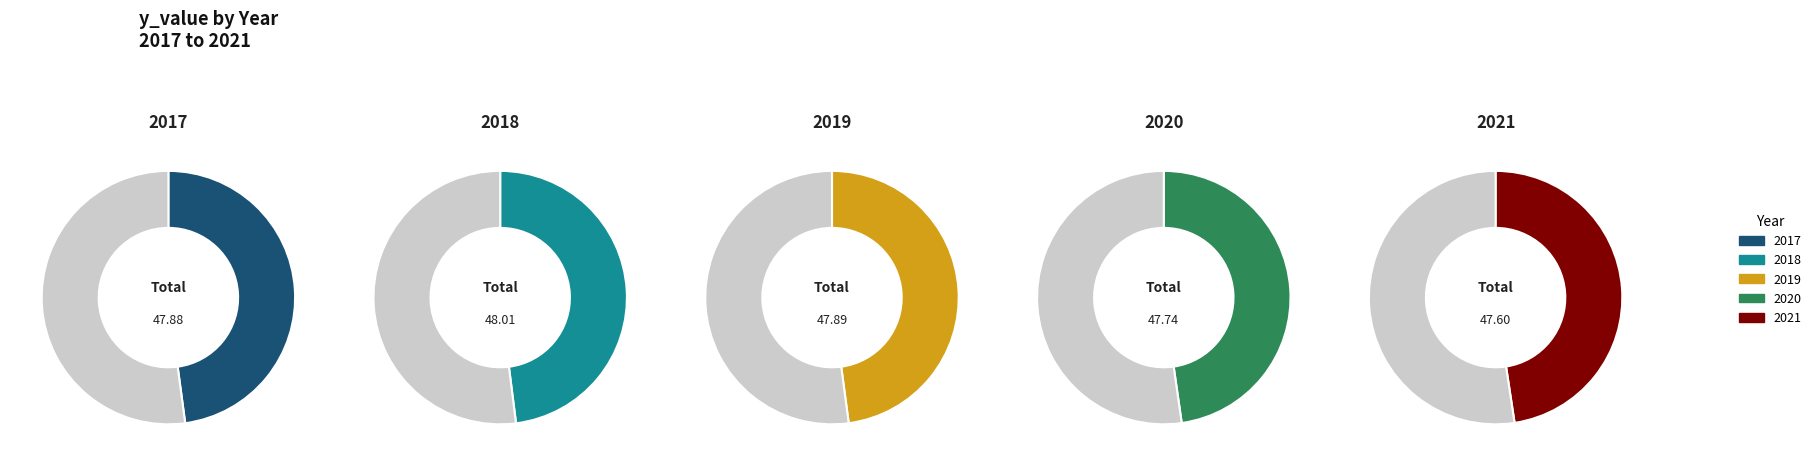

What is the change in value from 2019 to 2021?

-0.3